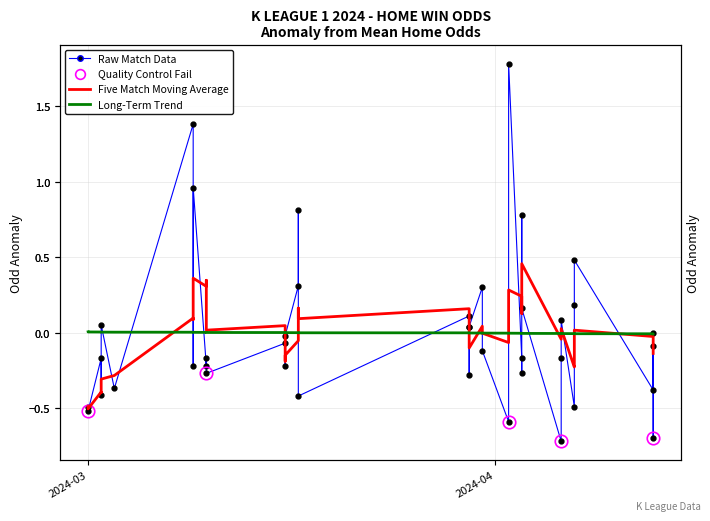

Is this an area chart (filled region under the line)?

No